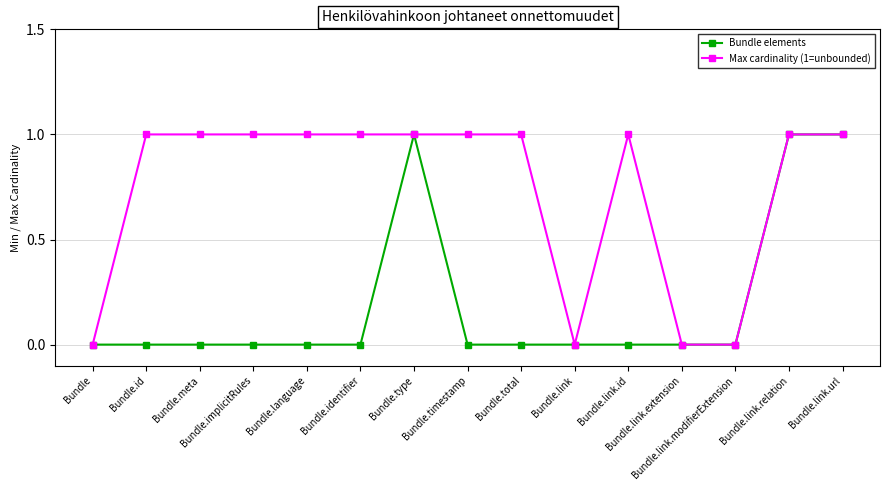

What position from the right is Bundle.link.relation?

2